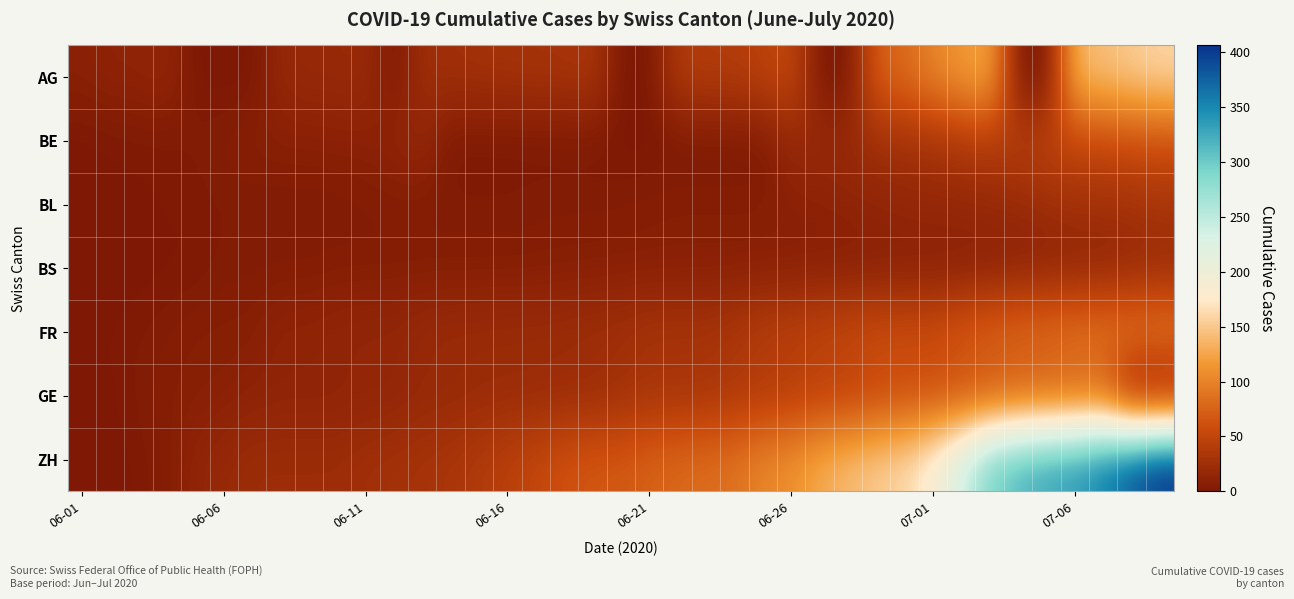

Reading right to left, transcribe all the data shown in this chart.

AG: 160	153	144	137	0	0	128	115	102	81	73	0	0	53	47	40	40	38	0	0	34	30	30	29	28	26	25	0	21	19	19	17	0	0	0	15	12	12	9
BE: 59	57	53	52	49	43	39	35	29	27	25	21	19	18	0	0	0	0	0	0	0	0	0	0	0	0	17	14	9	9	8	8	8	6	4	2	2	1	0
BL: 32	29	27	27	23	19	18	17	17	16	14	12	10	9	7	7	7	7	6	5	5	5	5	4	4	4	4	4	4	3	3	3	3	3	2	2	1	1	0
BS: 18	15	12	12	11	10	8	7	7	7	7	7	7	7	7	7	7	7	7	7	6	6	5	5	5	5	5	5	5	5	4	4	4	4	1	1	0	0	0
FR: 99	96	94	92	87	84	79	72	61	61	61	56	52	47	44	36	32	32	32	27	26	24	23	23	22	22	20	16	16	15	13	13	7	7	7	5	3	2	0
GE: 0	0	68	68	66	63	61	56	56	55	51	44	43	39	36	34	30	29	29	25	21	21	20	20	20	18	18	14	14	12	12	12	11	8	7	6	4	1	0
ZH: 406	383	357	338	330	317	294	237	189	161	152	141	129	110	103	87	83	80	75	68	67	62	52	45	38	33	30	28	26	23	23	23	23	19	13	5	2	0	0